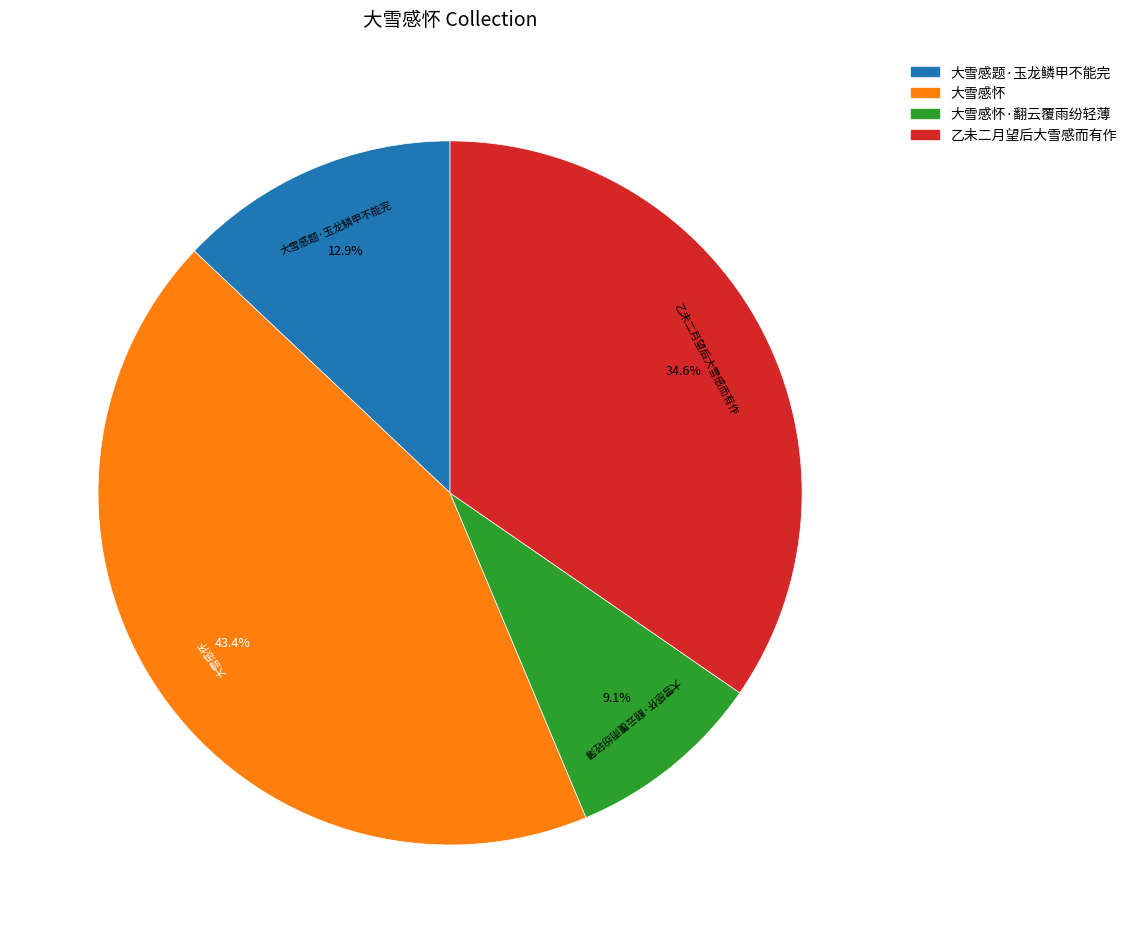

Is there any slice that represents more than half of the pie?

No